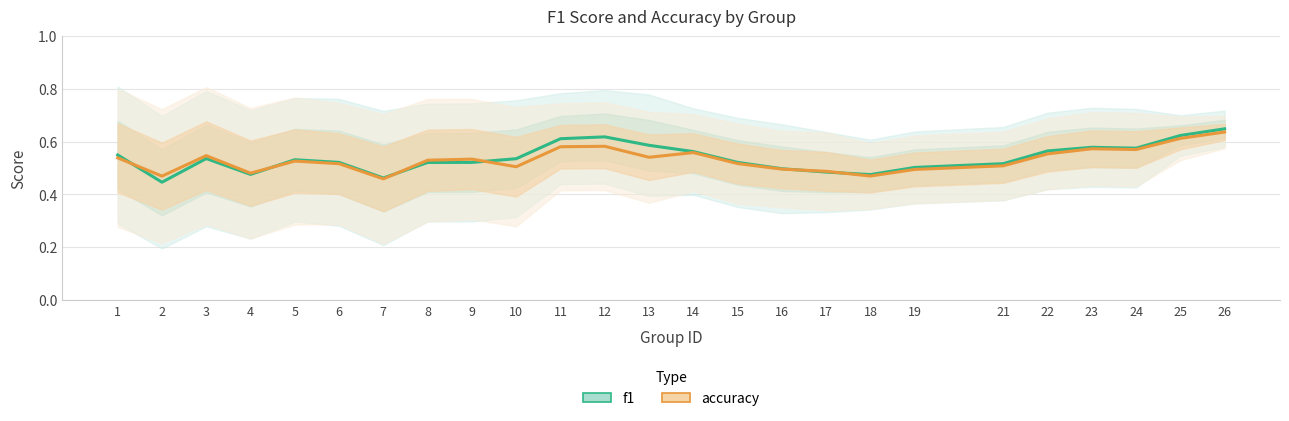

At which label is accuracy closest to 0?

7